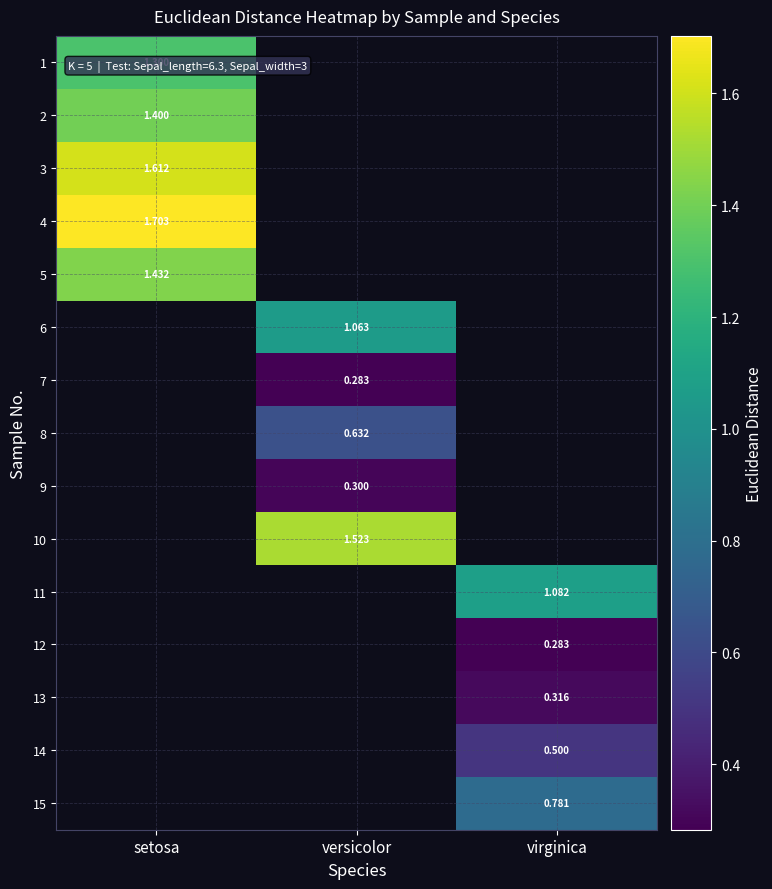

True or false: 5 has a value of 1.4 at setosa.

True